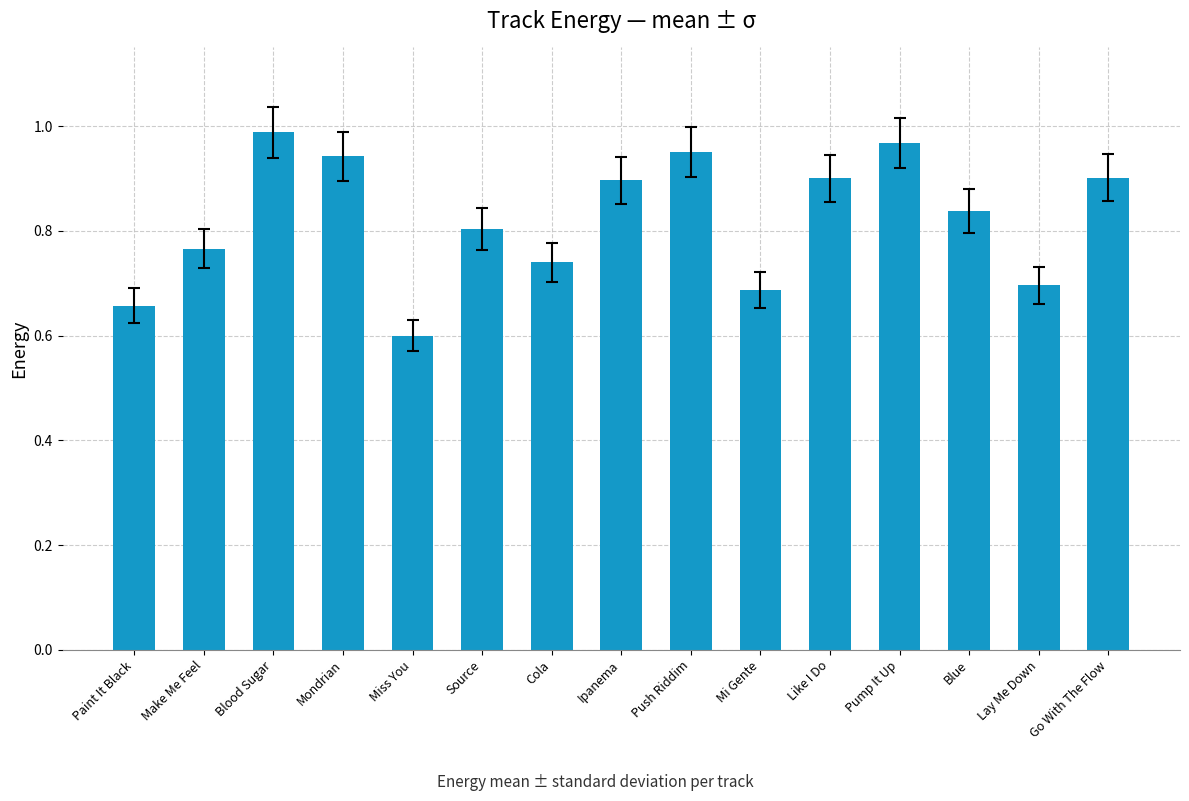

At which label is the value closest to 0?

Miss You